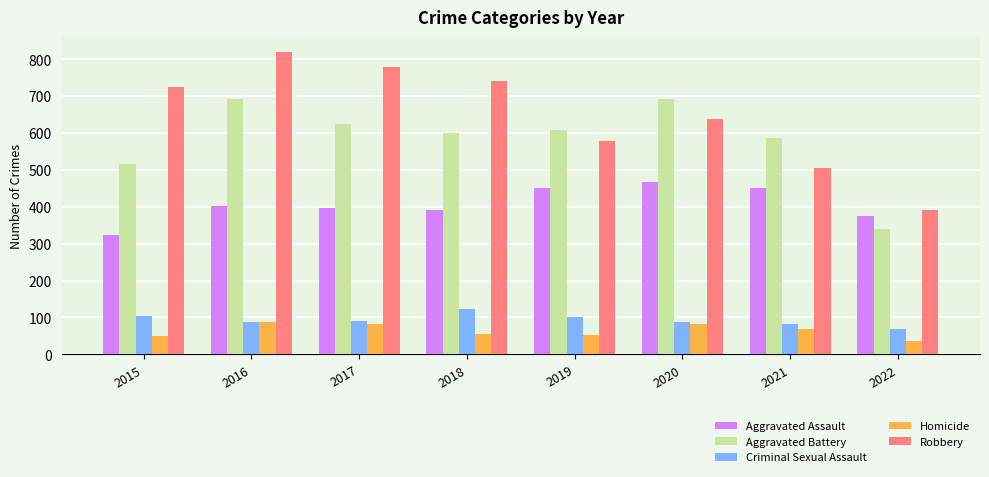

What is the minimum value for Aggravated Assault?

323